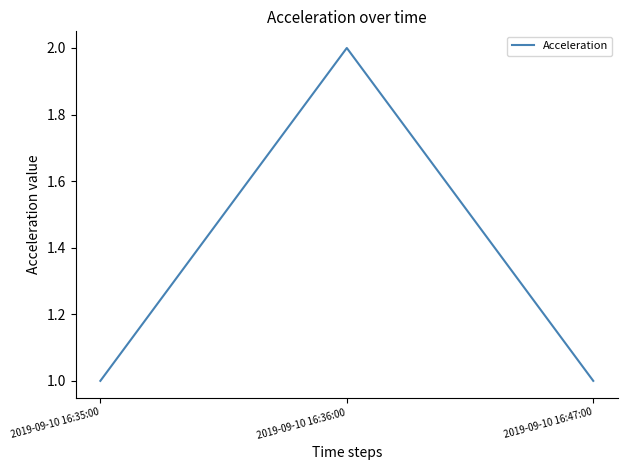

The chart shows a value of 2 at 2019-09-10 16:36:00. True or false?

True